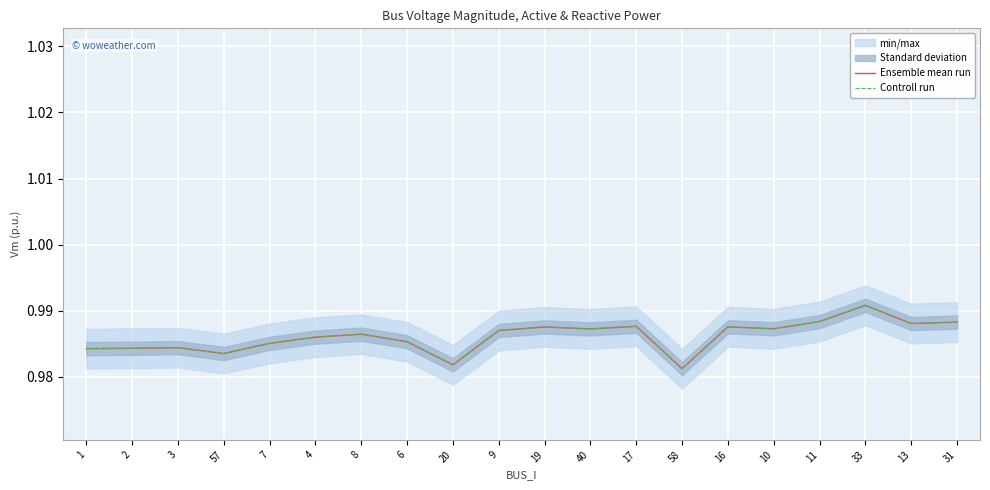

True or false: Controll run has more than 1 interior local peaks.

True